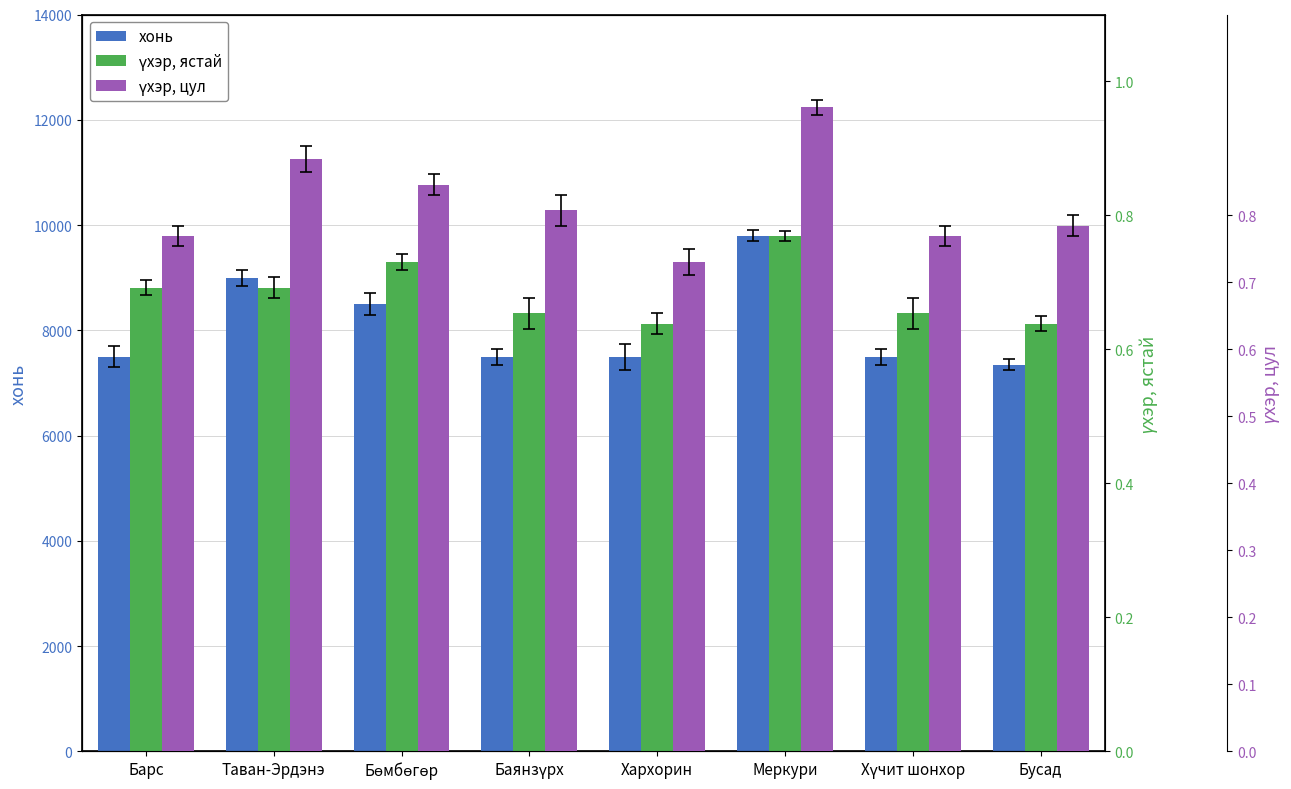

Are the bars grouped side by side (vs. stacked)?

Yes